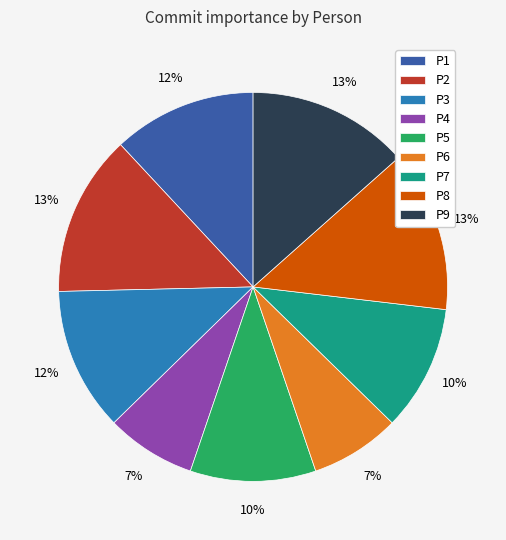

The P8 slice represents 13% of the pie. True or false?

True